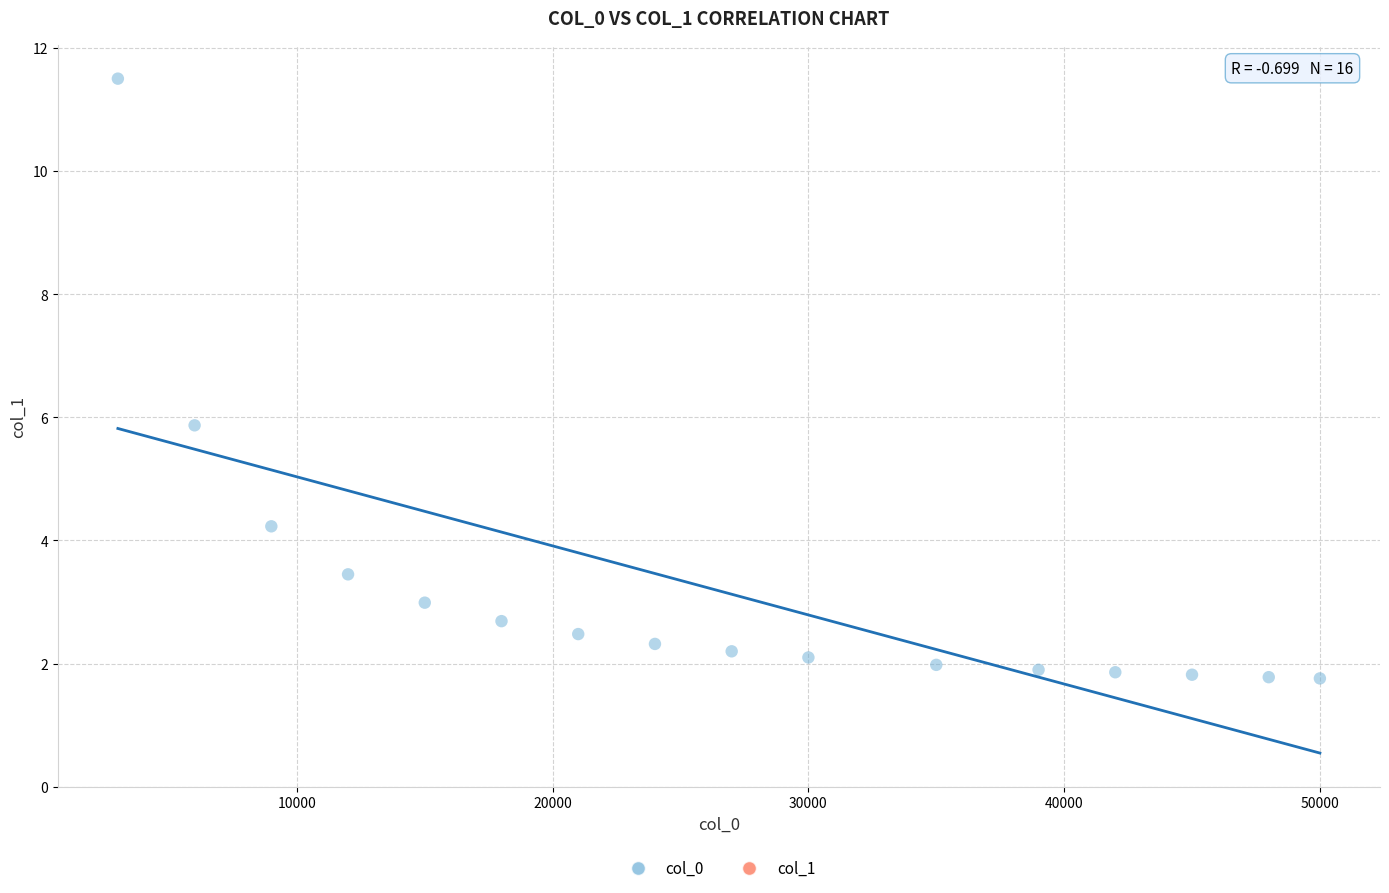

What Y value in the scatter plot is closest to 6?

5.9